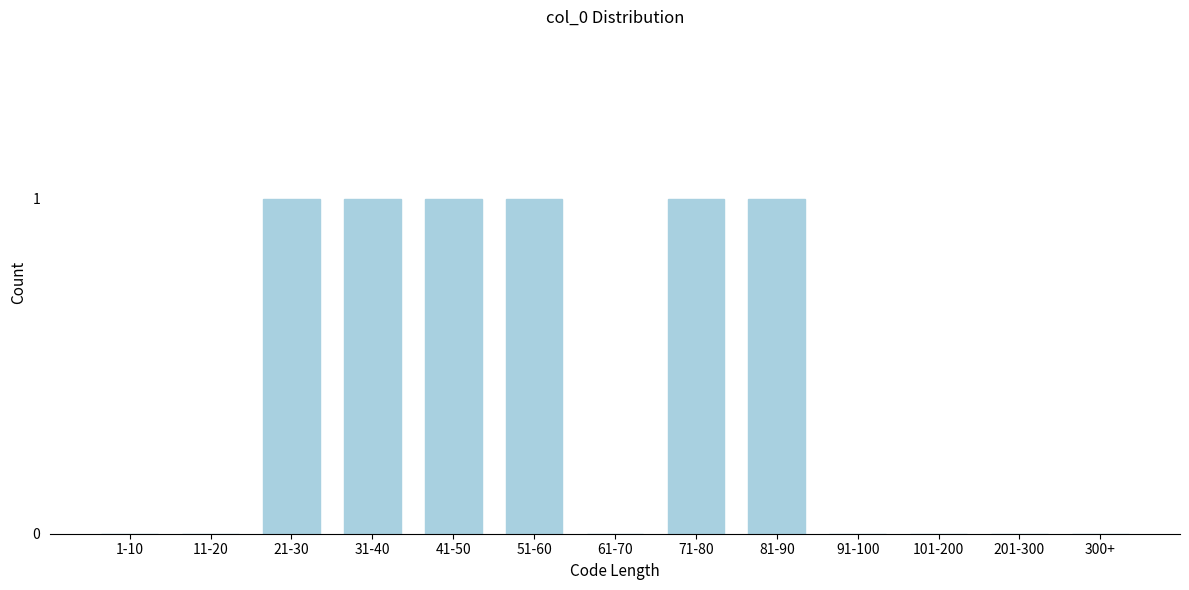

Reading left to right, transcribe all the data shown in this chart.

1-10=0	11-20=0	21-30=1	31-40=1	41-50=1	51-60=1	61-70=0	71-80=1	81-90=1	91-100=0	101-200=0	201-300=0	300+=0